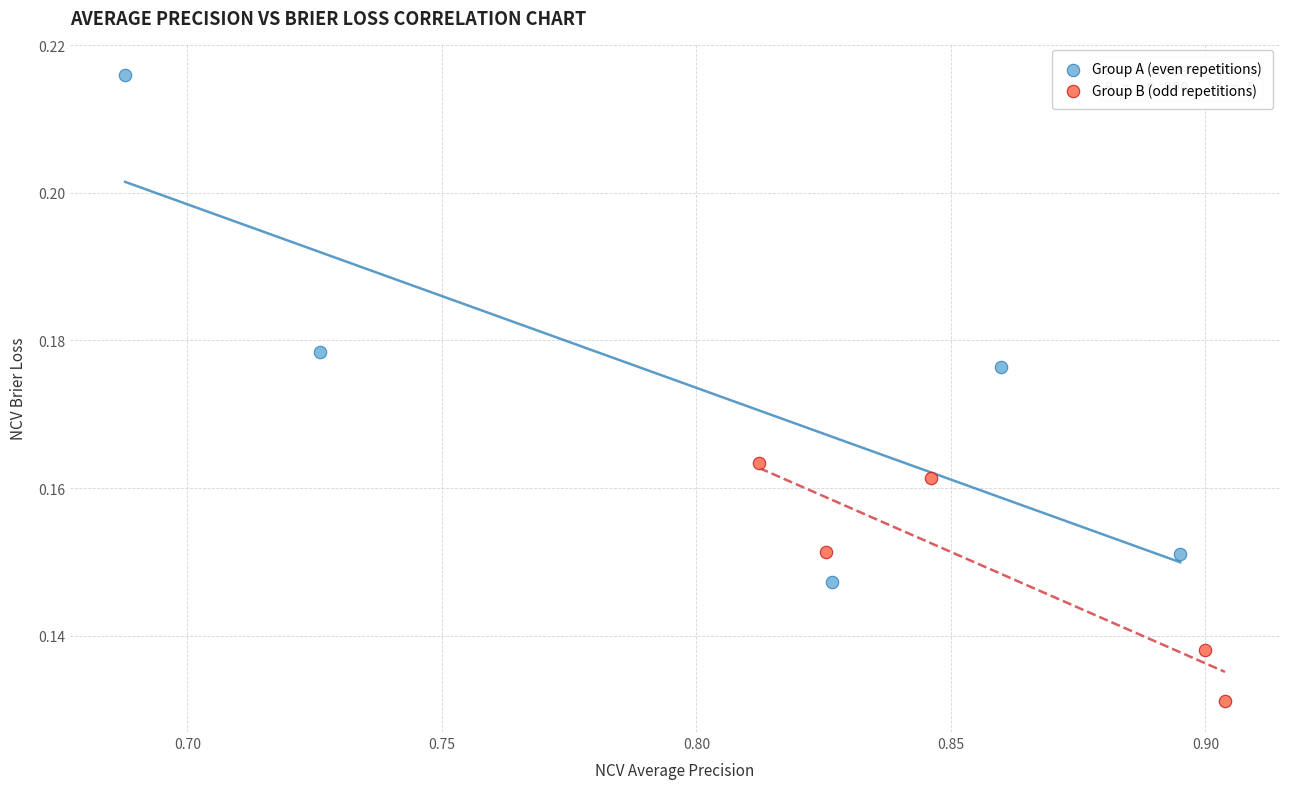

Which series reaches the minimum Y coordinate?

Group B (odd repetitions)